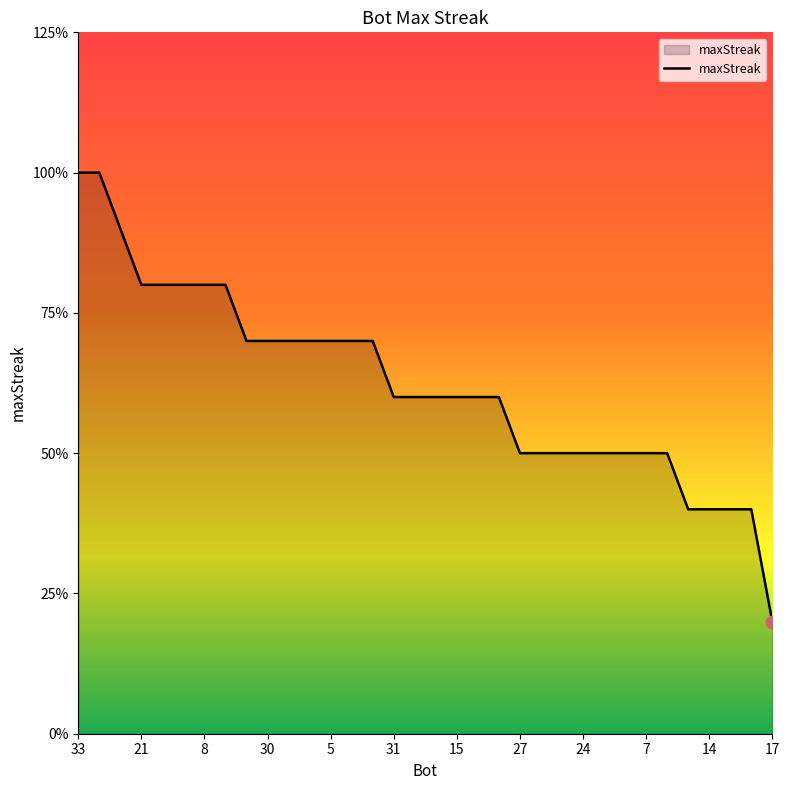

Does the chart have visible grid lines?

No